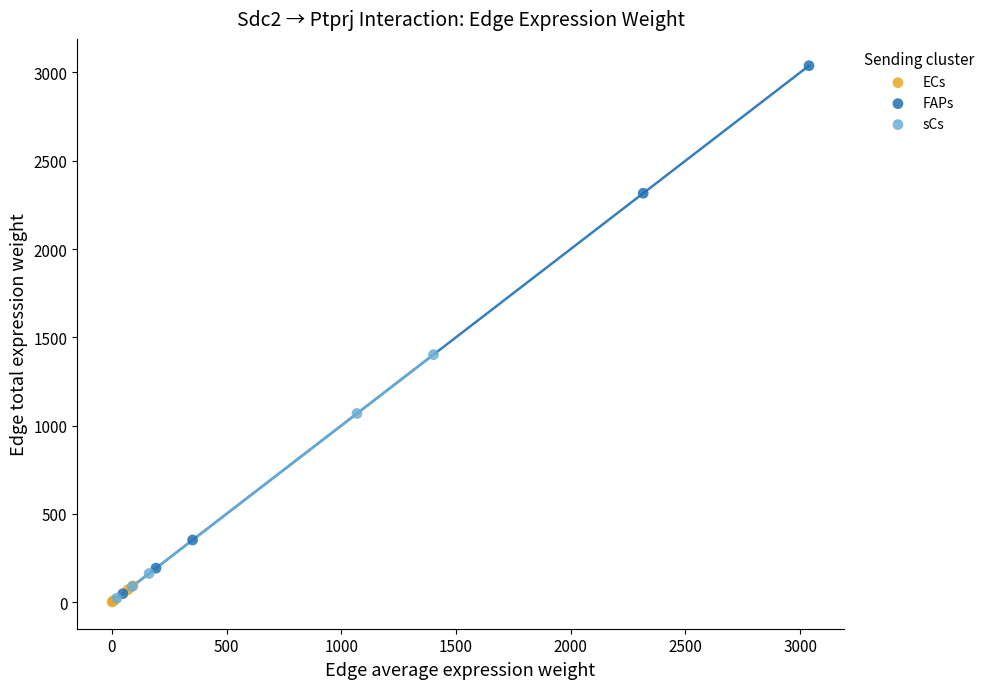

Which series has the largest Y range (max minus min)?

FAPs